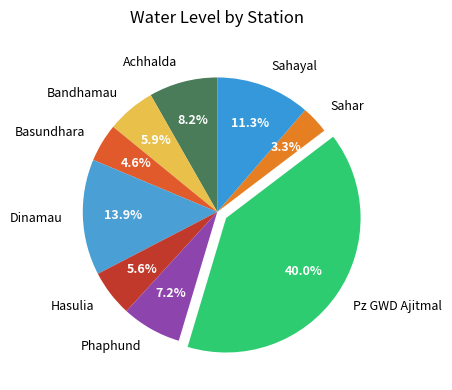

Which category has the smallest portion of the pie?

Sahar